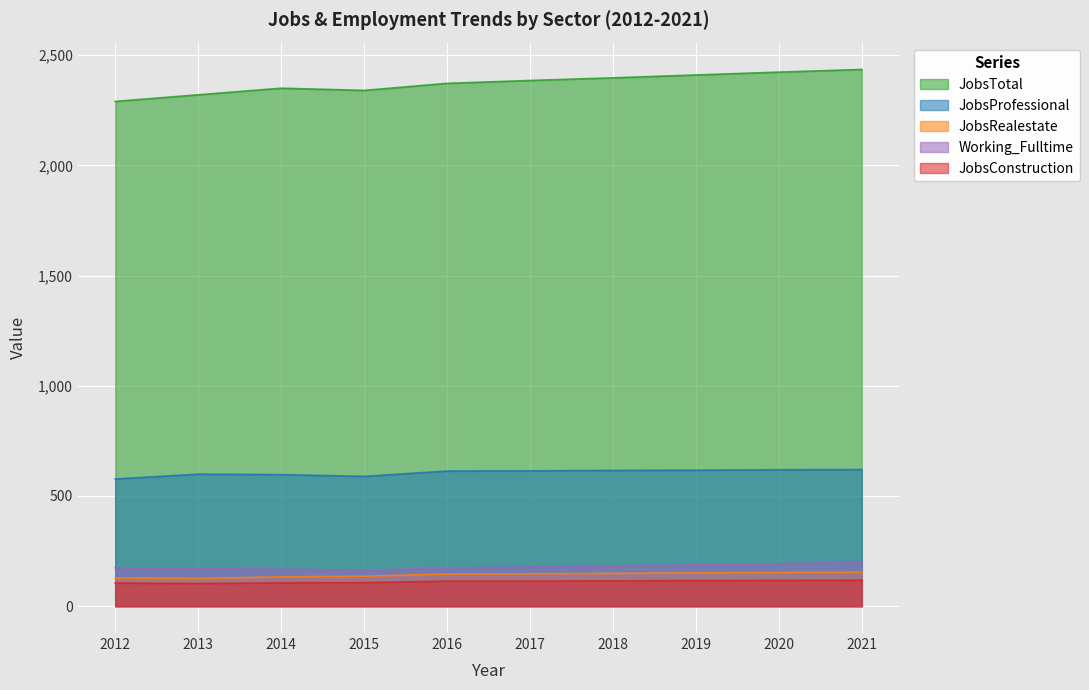

Which category has the highest value across all series?

2021